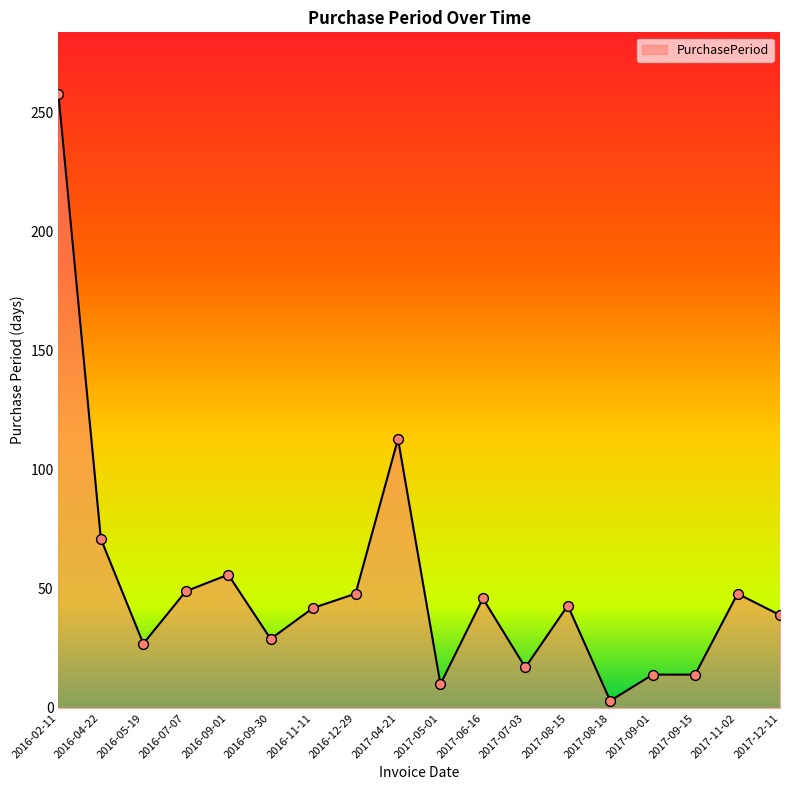

What is the ratio of the value at 2016-07-07 to the value at 2016-02-11?

0.2